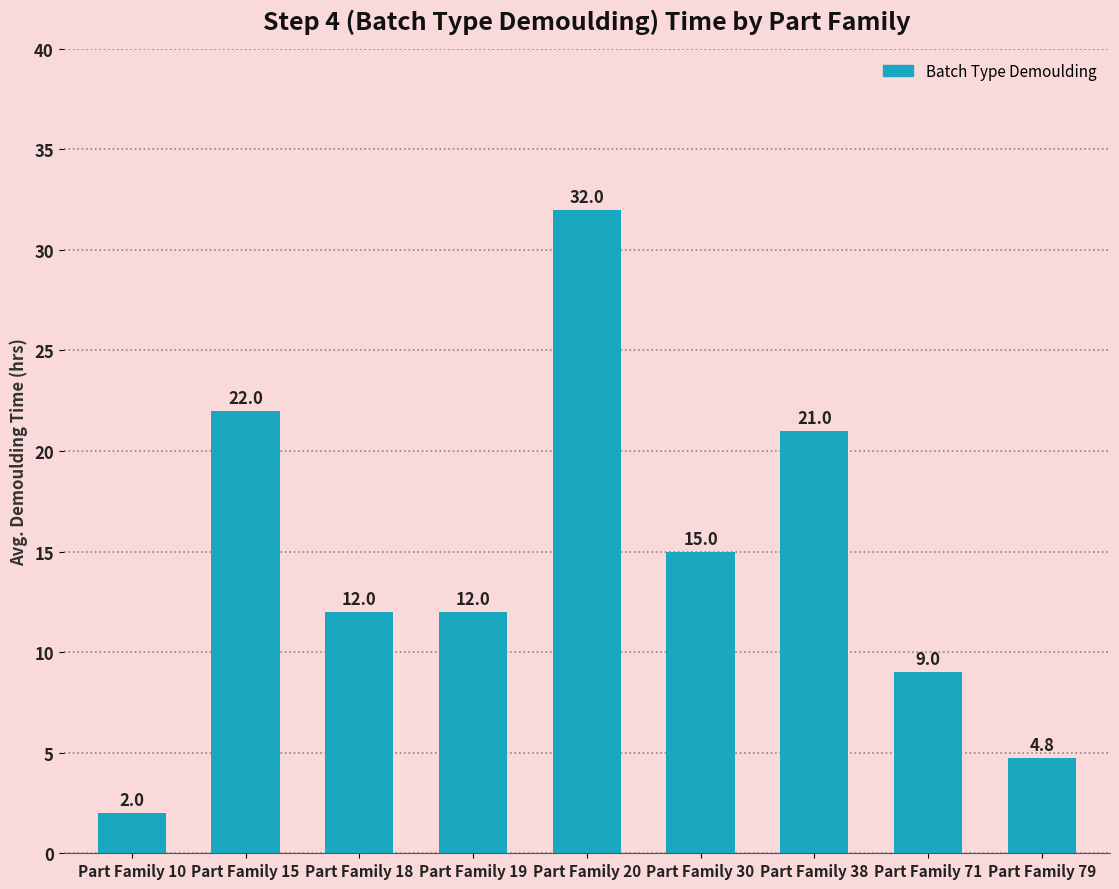

How many values are below 12?

3